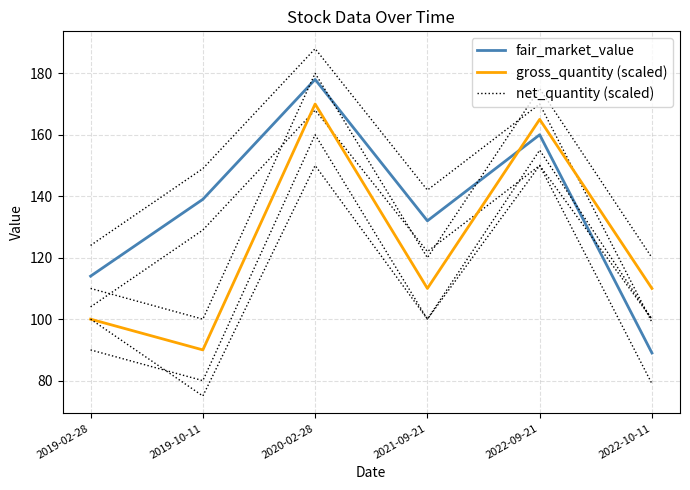

Rank the series at 2019-02-28 from highest to lowest value.

fair_market_value, gross_quantity (scaled), net_quantity (scaled)